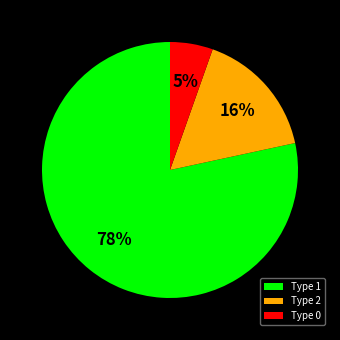

Which category has the biggest portion of the pie?

Type 1